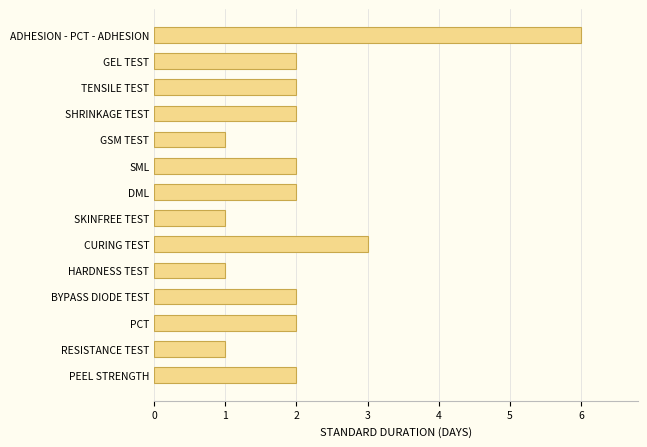

How many categories are shown in the chart?

14